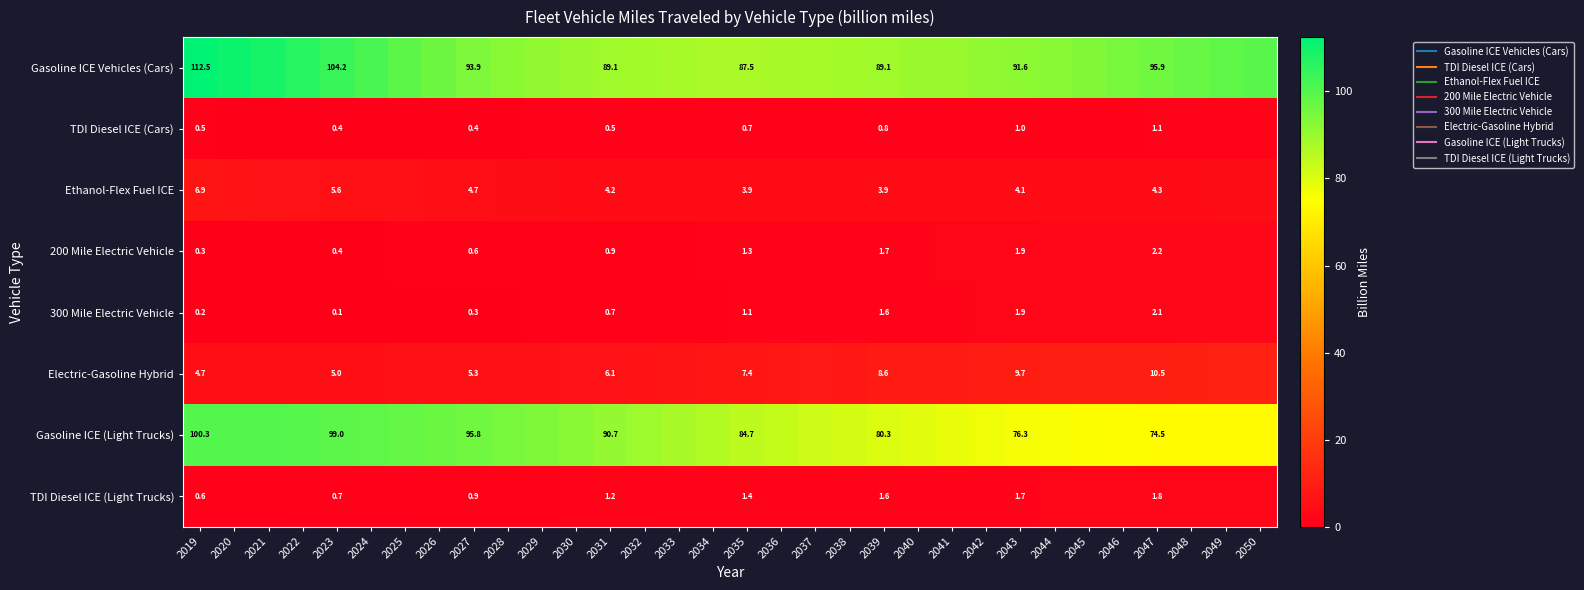

Is it true that Gasoline ICE (Light Trucks) equals 75.6 at 2044?

True